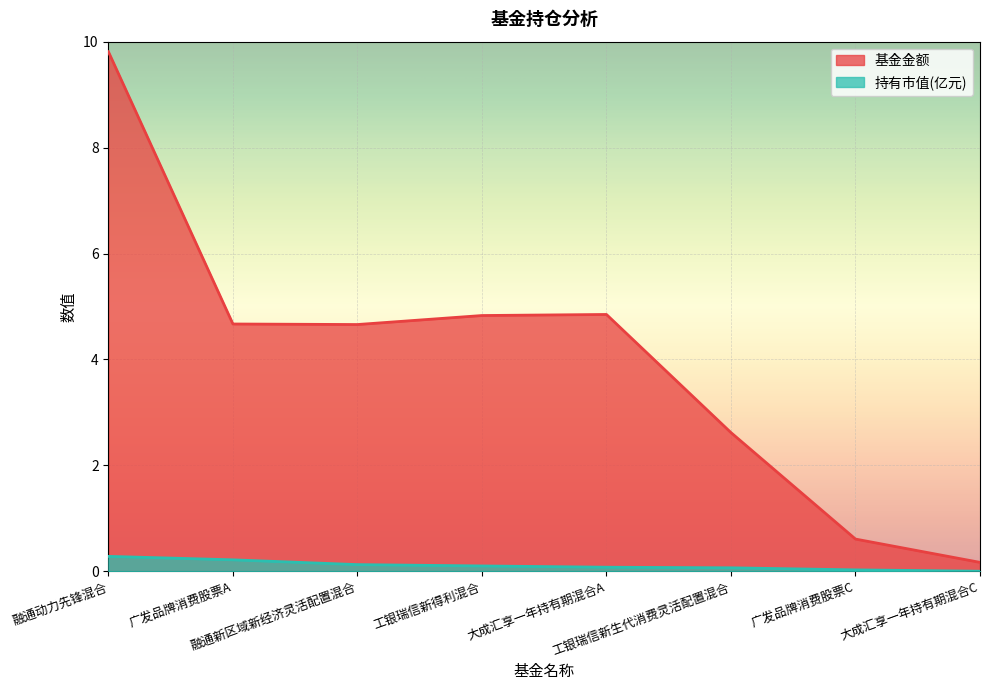

Which series has the largest range (max minus min)?

基金金额